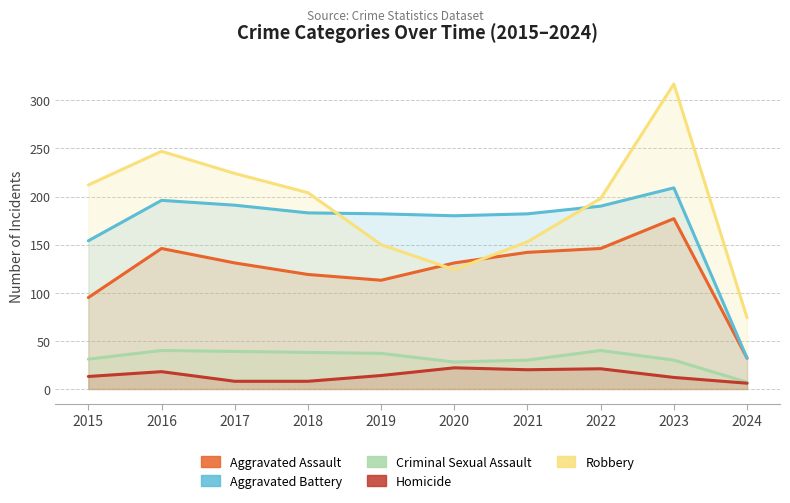

List the series in order of their peak value, lowest first.

Homicide, Criminal Sexual Assault, Aggravated Assault, Aggravated Battery, Robbery